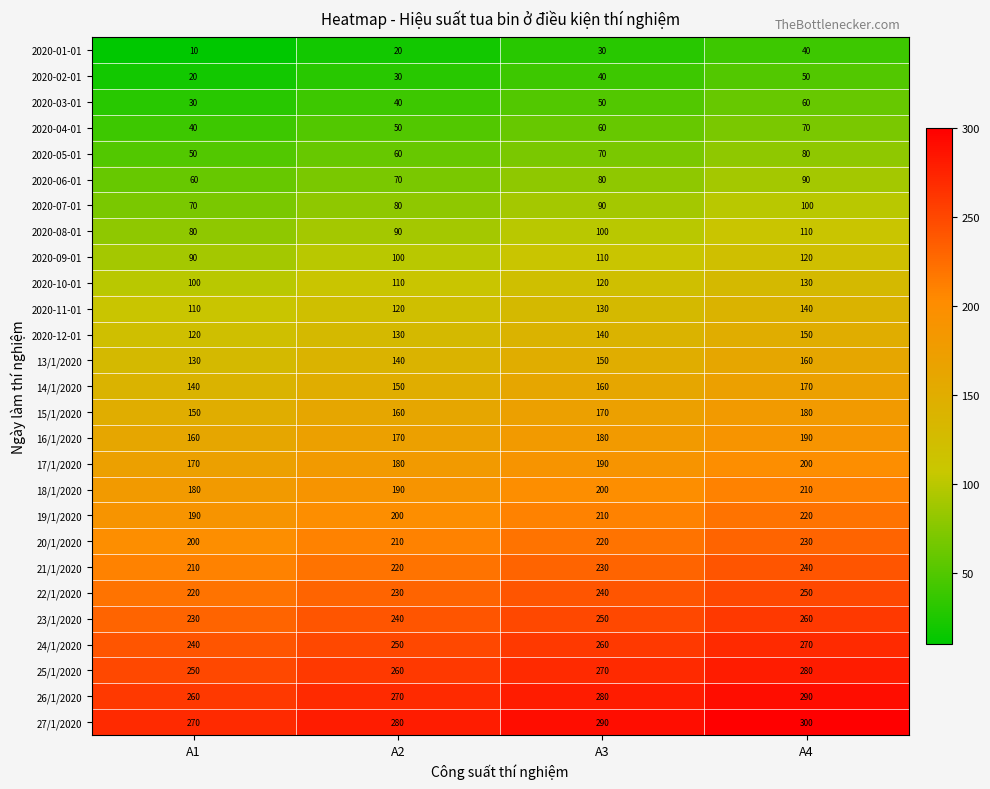

What is the total value across all series at A4?

4590